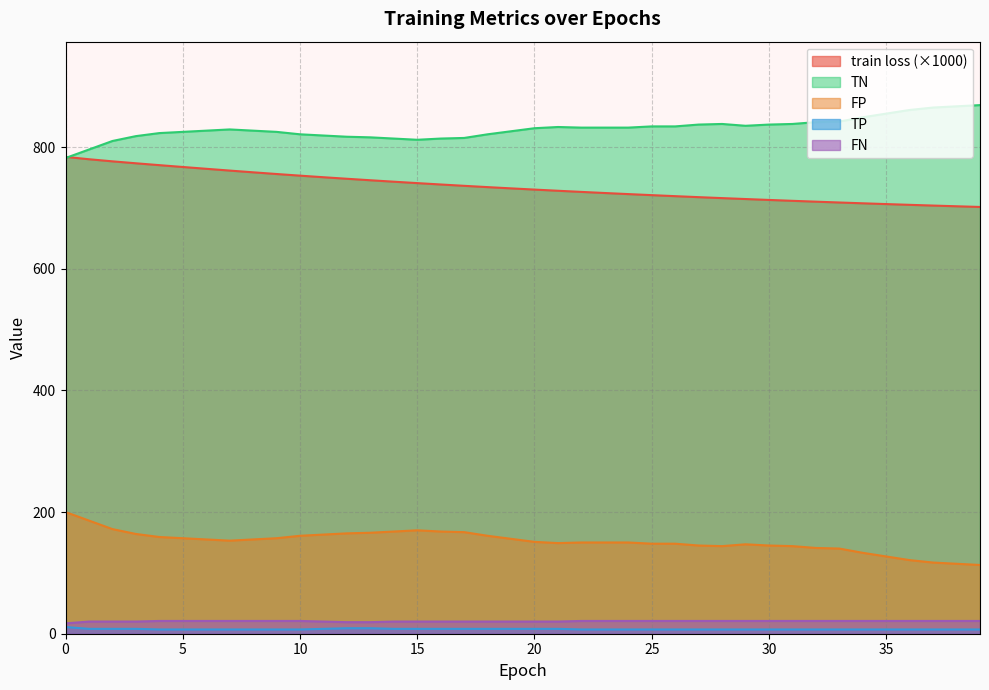

How many data points in train loss are above 732?

20